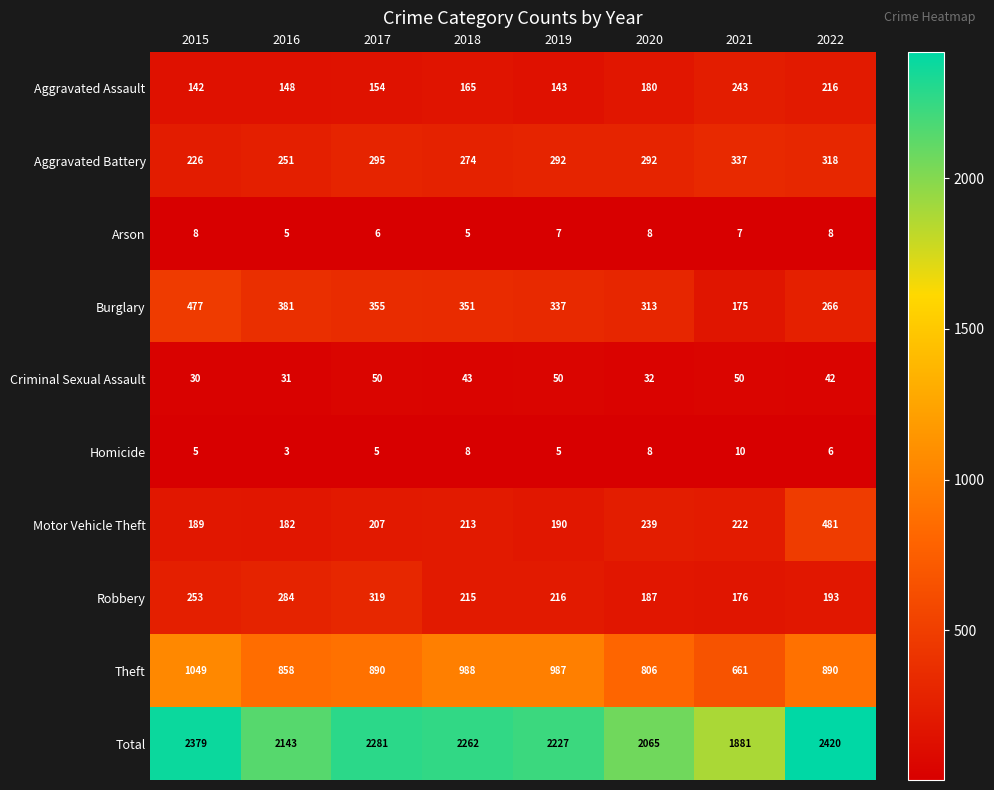

Is the value of Burglary at 2022 greater than the value of Aggravated Battery at 2017?

No